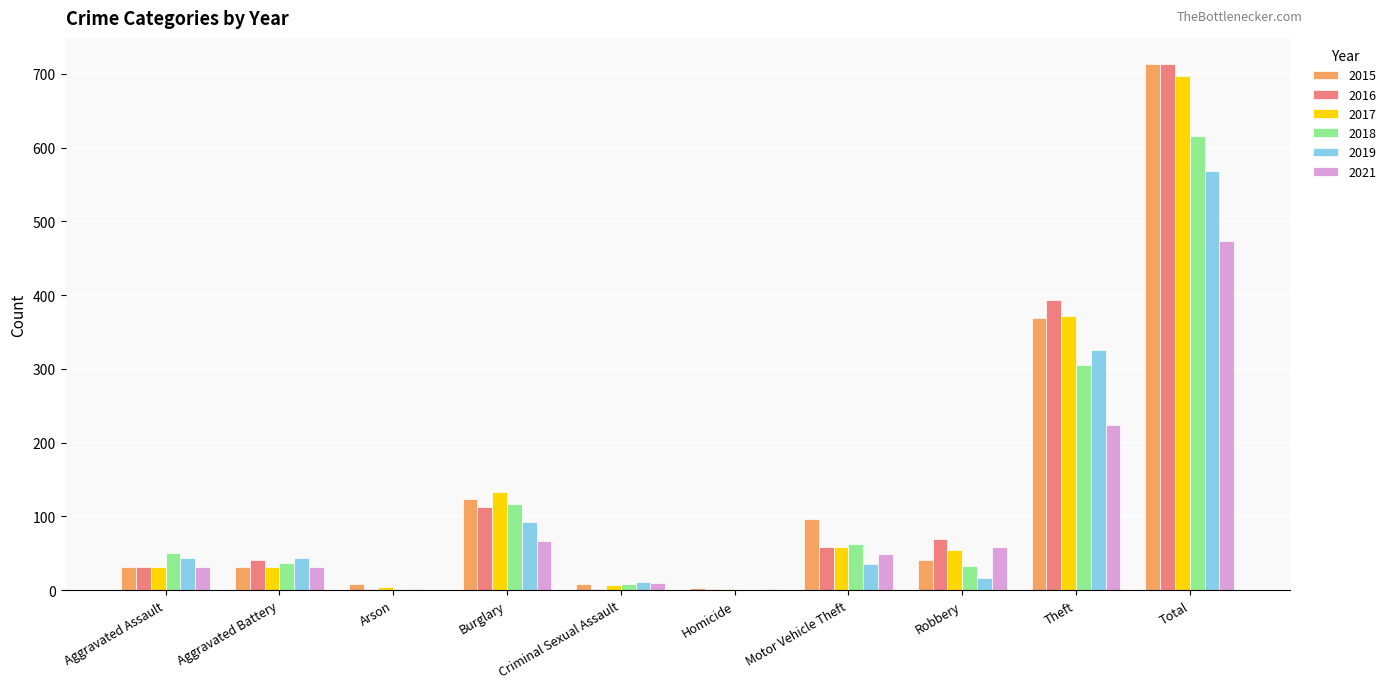

Are the bars horizontal?

No